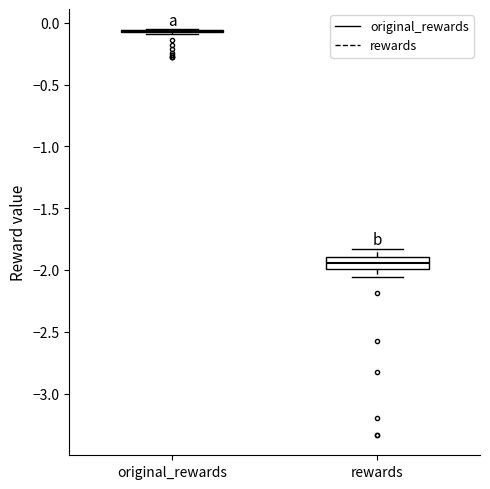

Reading left to right, read every box against the y-axis: the position of its median line, the range the box covers, and the ends of its whiskers. The values are not printed on the chart, so give them approximately, as read against the axis.

original_rewards: box collapsed to a line at -0.05, whiskers -0.10 to -0.05
rewards: median -1.95, box -2.00 to -1.90, whiskers -2.05 to -1.85